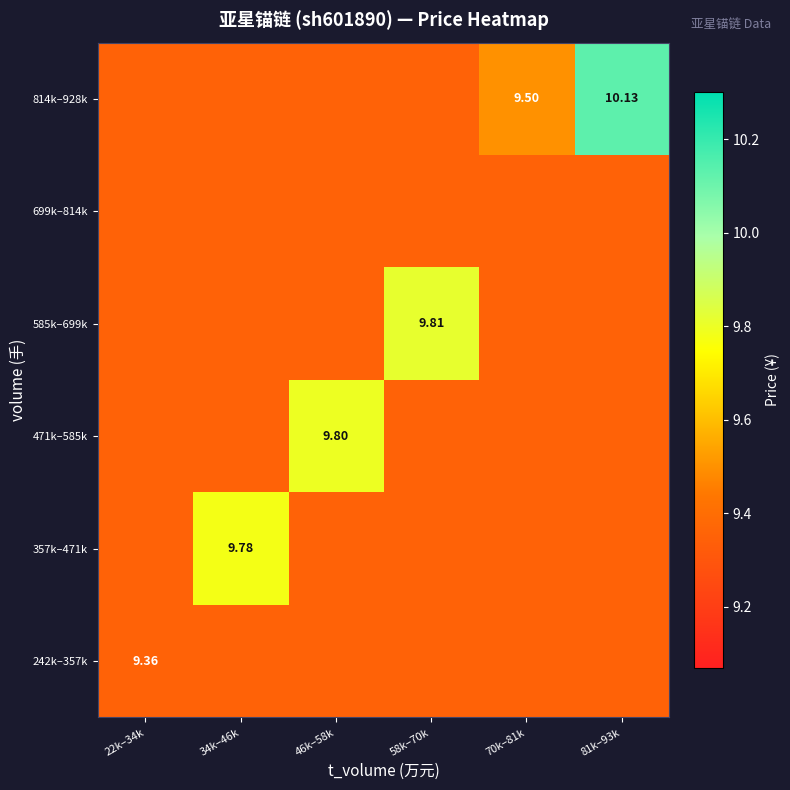

List the series in order of their peak value, highest first.

814k–928k, 585k–699k, 471k–585k, 357k–471k, 242k–357k, 699k–814k